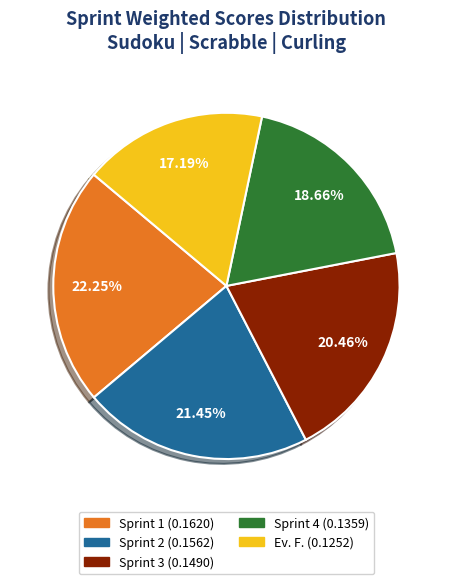

Rank the categories by value from lowest to highest.

Ev. F., Sprint 4, Sprint 3, Sprint 2, Sprint 1